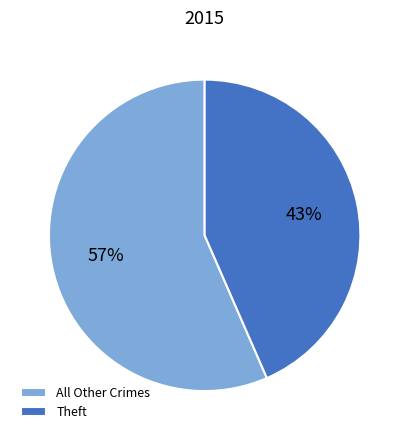

Approximately how many times larger is the value at All Other Crimes compared to Theft?

1.3